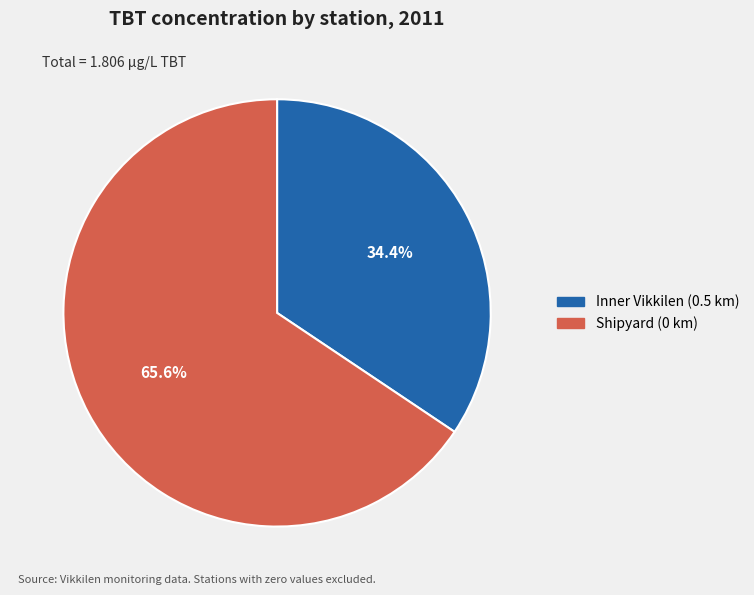

To the nearest percent, what is the difference between the largest and smallest slice percentages?

31%